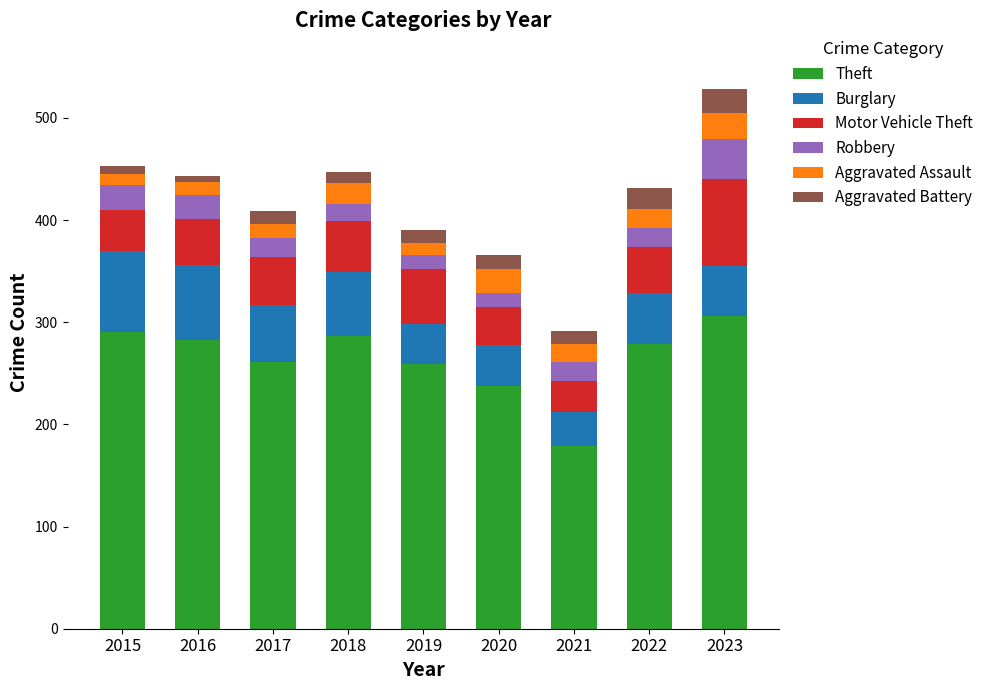

At which category is the sum across all series the highest?

2023